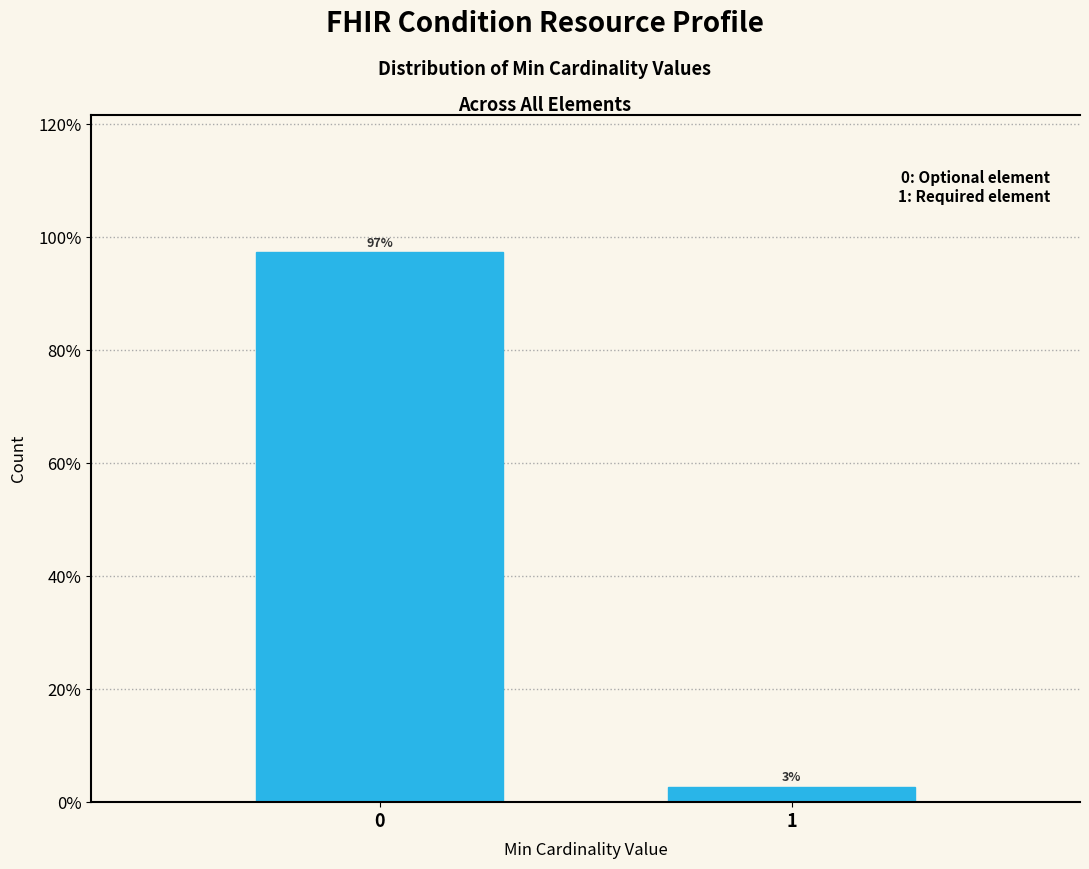

What is the approximate value at 1?

2.7